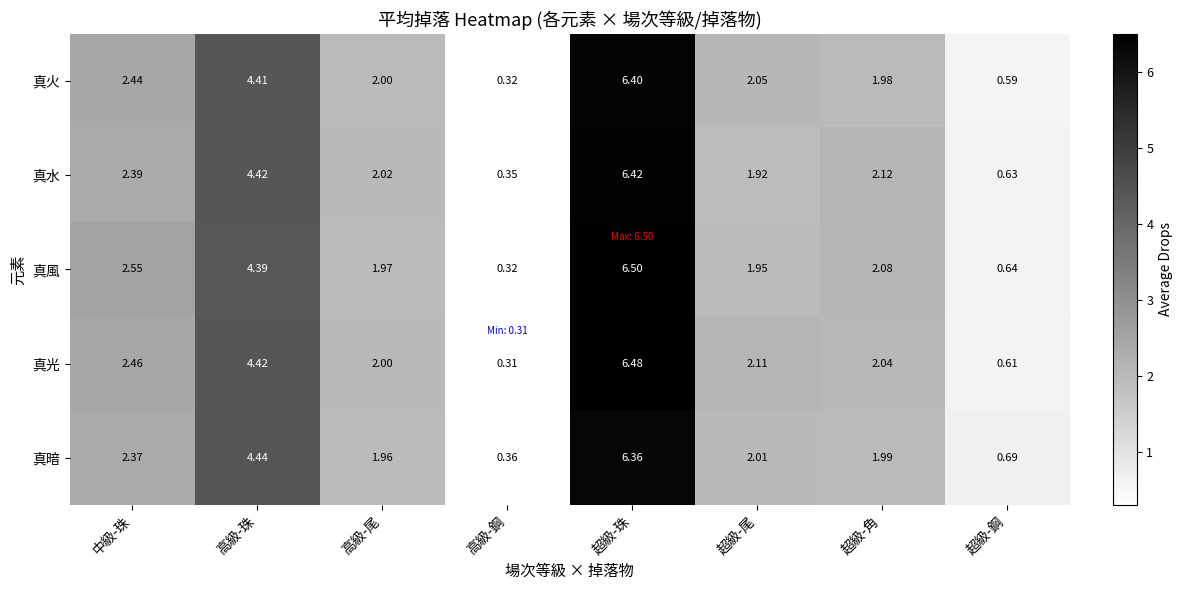

Where does the 真光 series first go above 2?

中級-珠